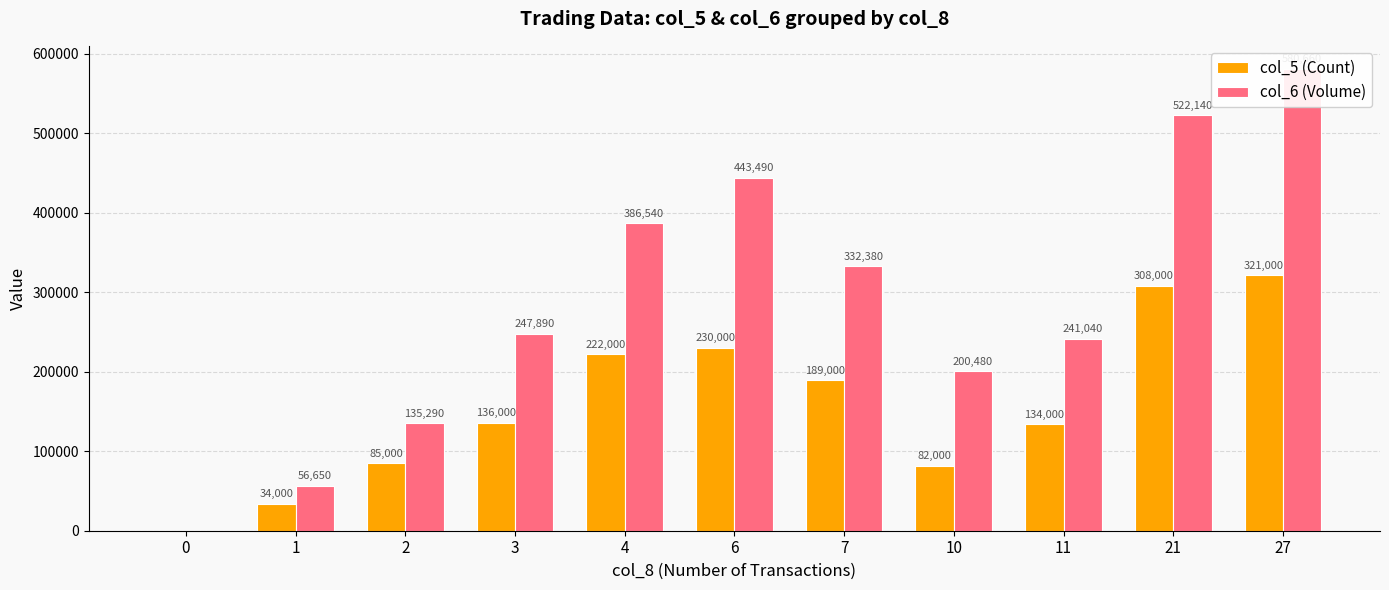

At which label does col_5 (Count) first exceed 136000?

4